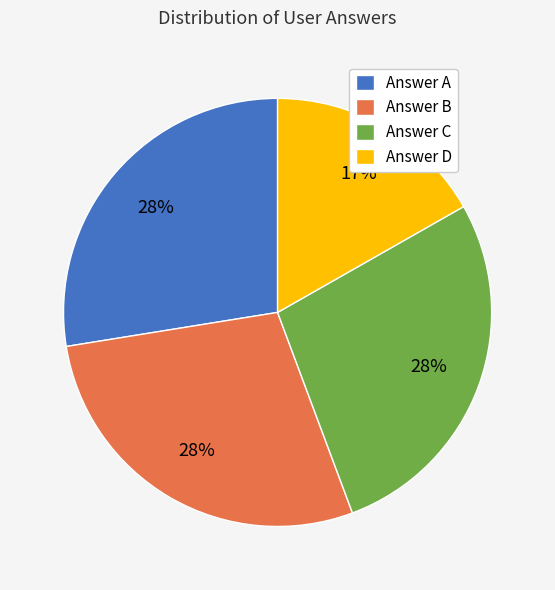

Does any single category account for the majority?

No